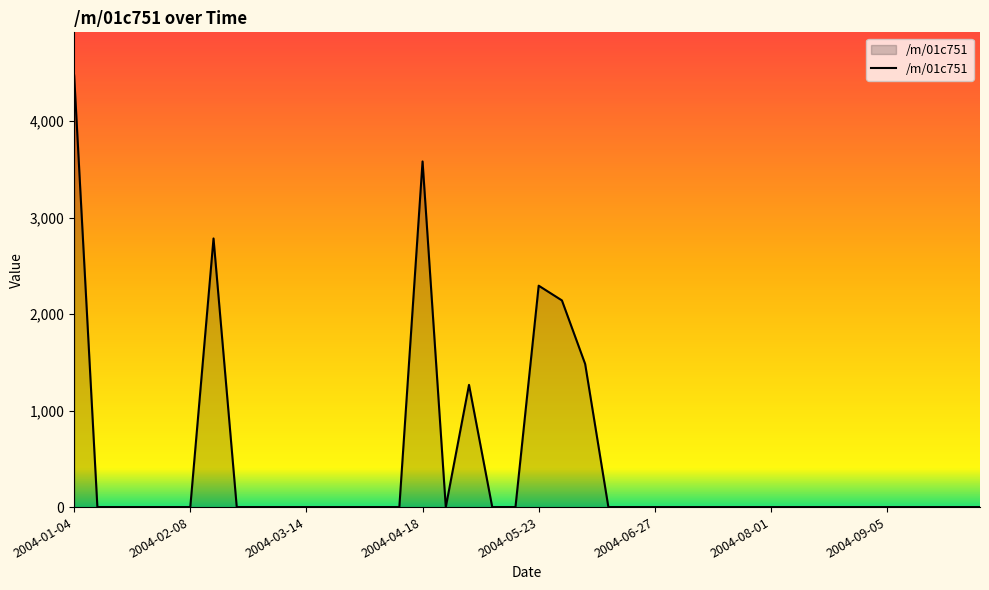

What is the maximum value shown in the chart?

4474.2